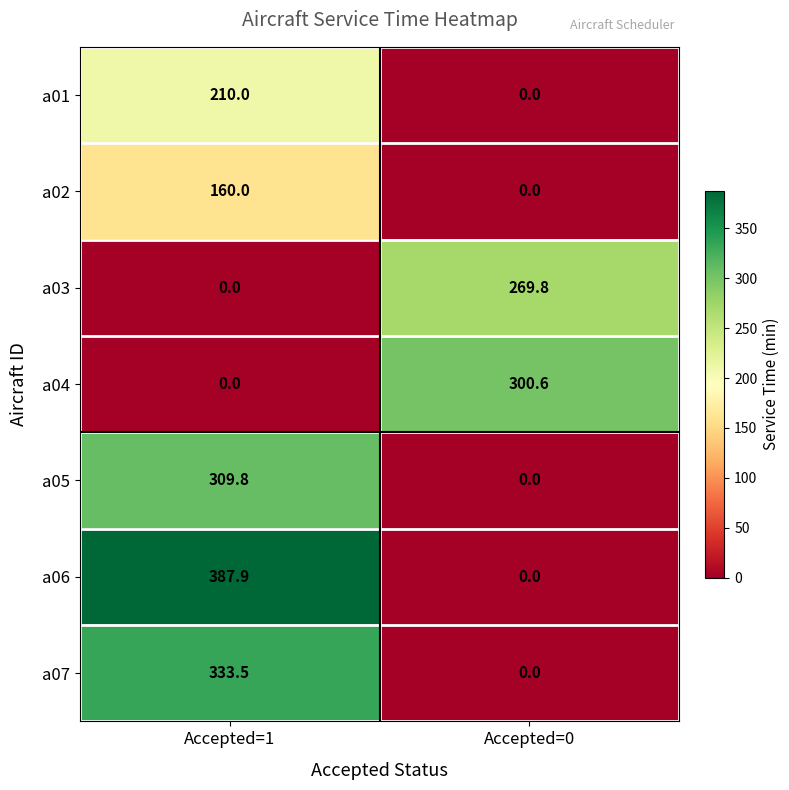

What is the difference between the a06 values at Accepted=0 and Accepted=1?

387.9